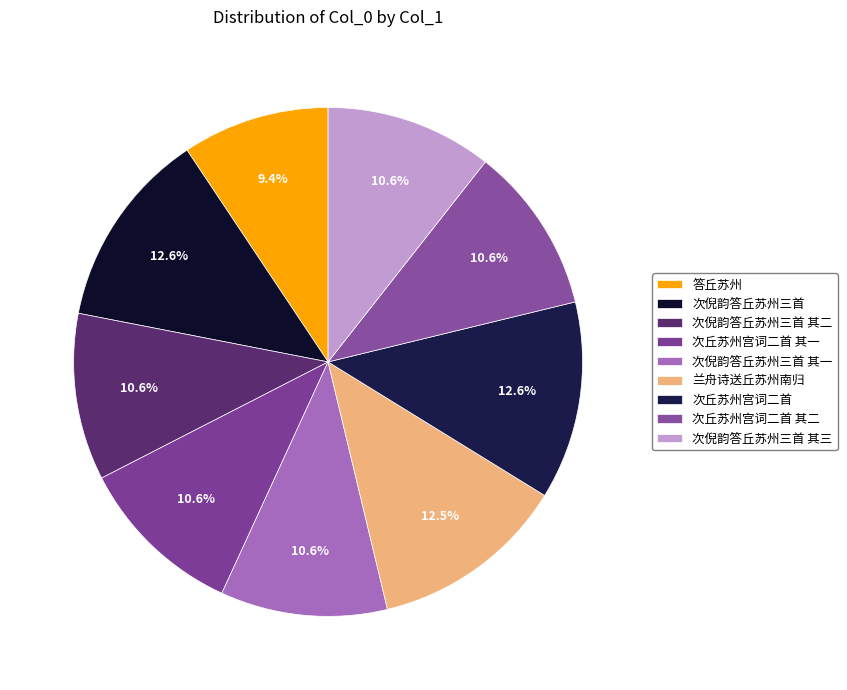

Which has a higher value, 次丘苏州宫词二首 其一 or 次倪韵答丘苏州三首 其二?

次倪韵答丘苏州三首 其二